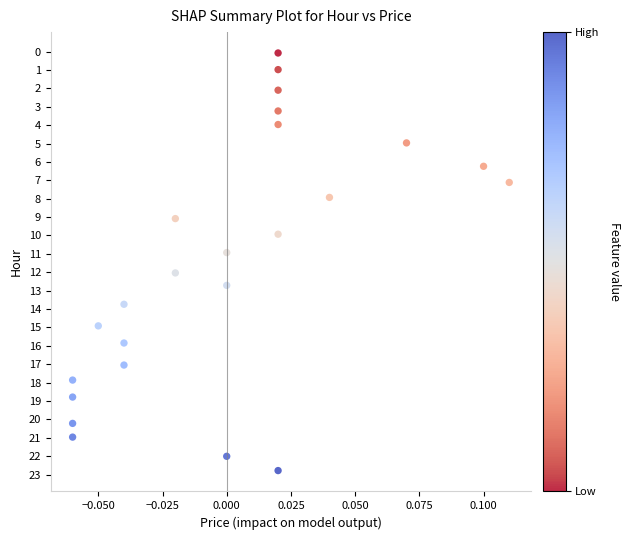

List the coordinates of all points as (Y, X) pairs, reading left to right.

(17.9, -0.1)  (18.8, -0.1)  (20.2, -0.1)  (21.0, -0.1)  (14.9, -0.1)  (13.7, -0.0)  (15.8, -0.0)  (17.0, -0.0)  (9.1, -0.0)  (12.0, -0.0)  (10.9, 0.0)  (12.7, 0.0)  (22.0, 0.0)  (0.1, 0.0)  (1.0, 0.0)  (2.1, 0.0)  (3.2, 0.0)  (4.0, 0.0)  (9.9, 0.0)  (22.8, 0.0)  (7.9, 0.0)  (5.0, 0.1)  (6.2, 0.1)  (7.1, 0.1)